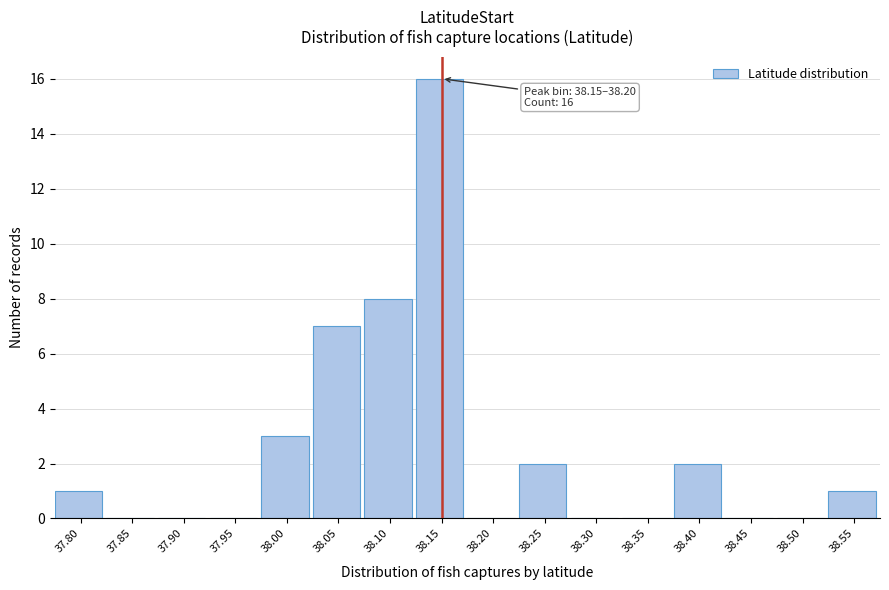

Reading left to right, what are all the values shown in this chart?

37.80=1	37.85=0	37.90=0	37.95=0	38.00=3	38.05=7	38.10=8	38.15=16	38.20=0	38.25=2	38.30=0	38.35=0	38.40=2	38.45=0	38.50=0	38.55=1